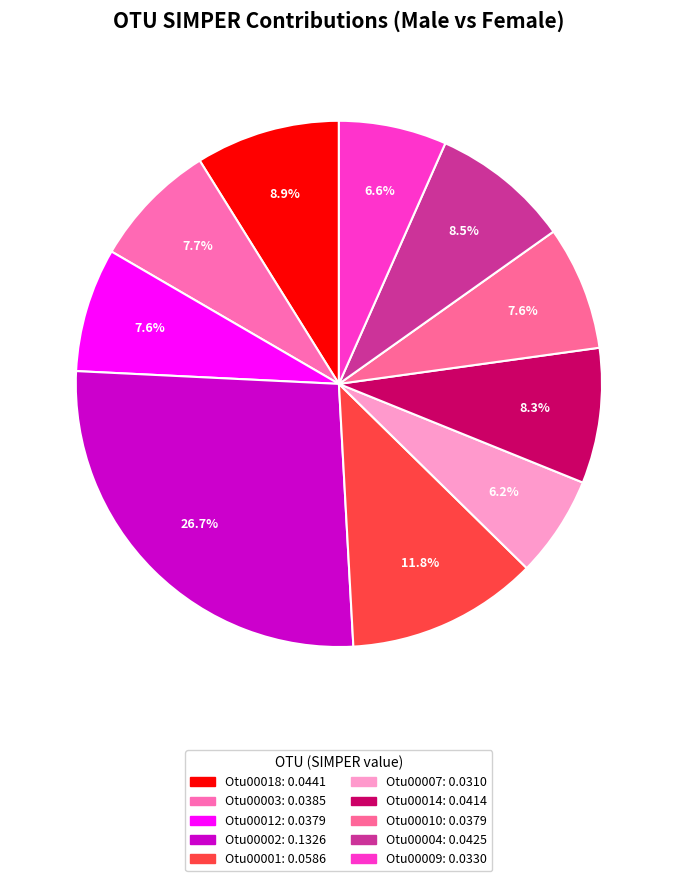

Combined, do Otu00014 and Otu00010 account for over 50%?

No